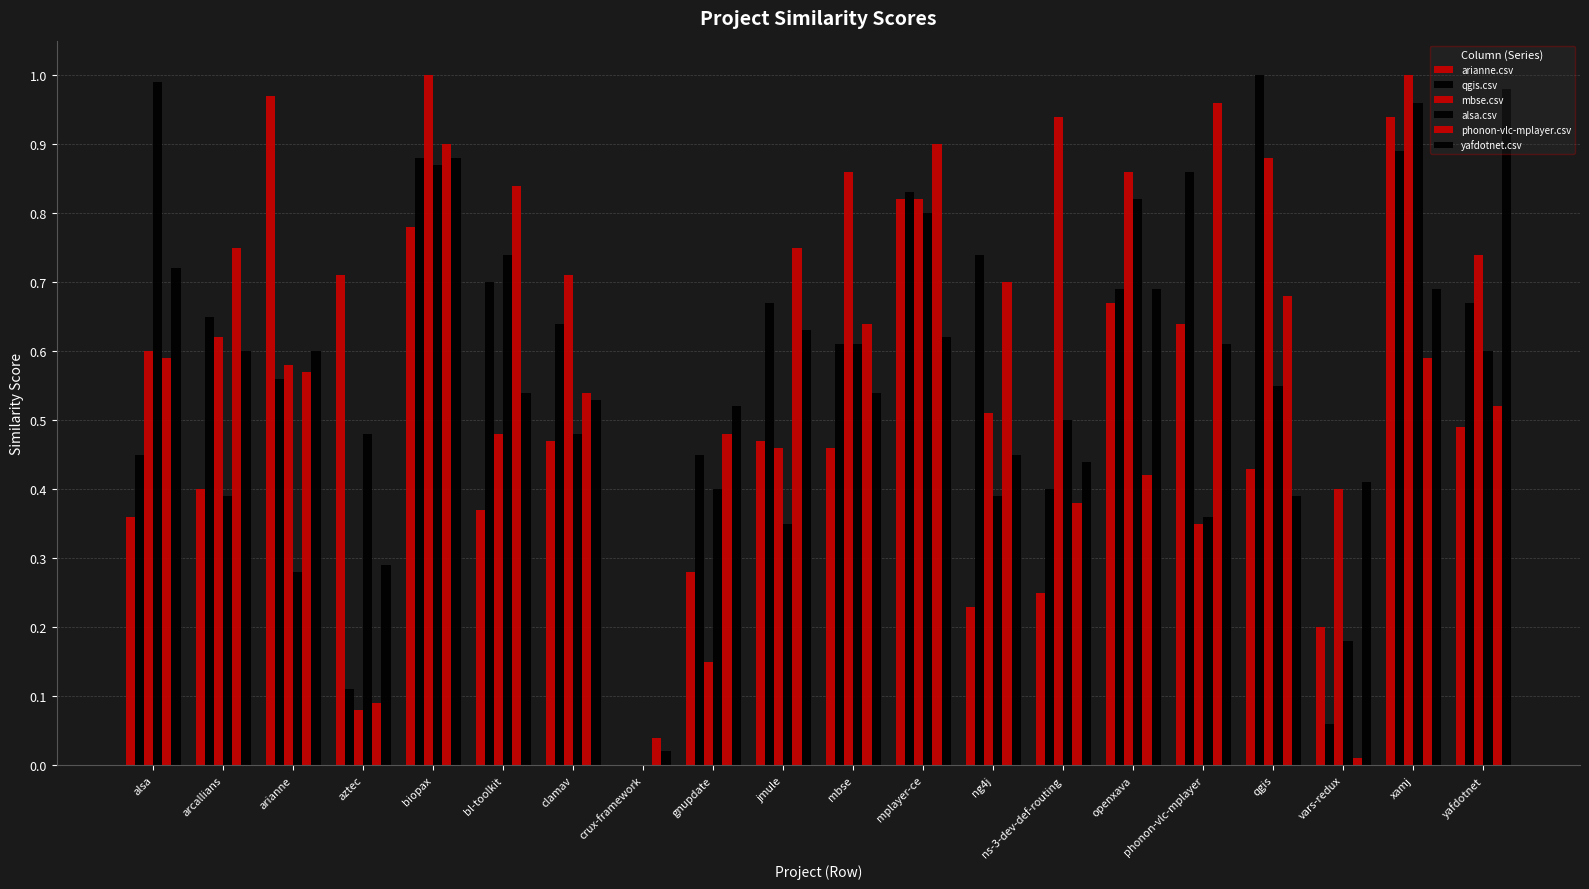

What is the value of the phonon-vlc-mplayer.csv bar at the 11th from the left?

0.6